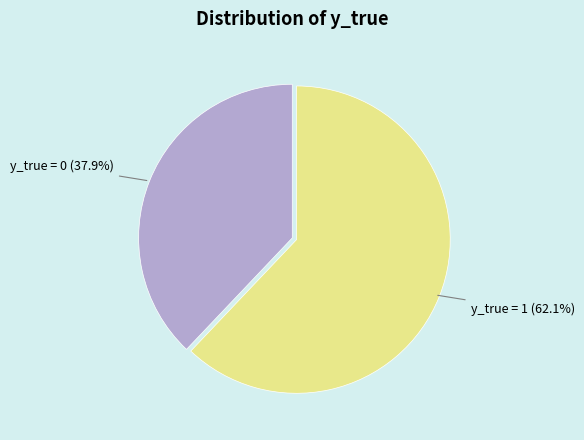

Is there any slice that represents more than half of the pie?

Yes